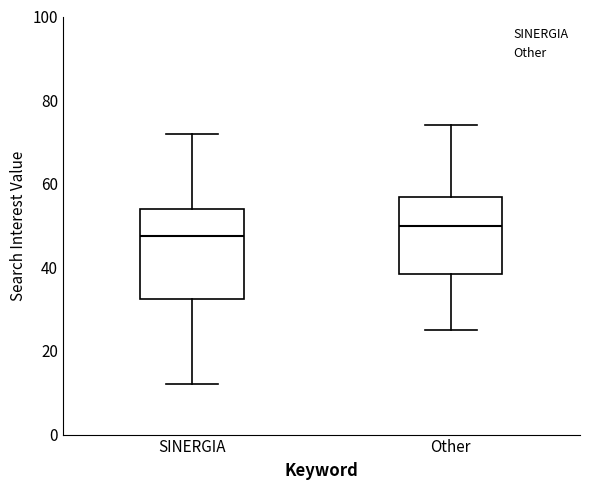

Reading left to right, transcribe this box plot: for each box, give where its median line is, the range the box spans, and where its two whiskers end, as read against the y-axis. The values are not printed on the chart, so give them approximately, as read against the axis.

SINERGIA: median 48, box 32 to 54, whiskers 12 to 72
Other: median 50, box 38 to 56, whiskers 26 to 74